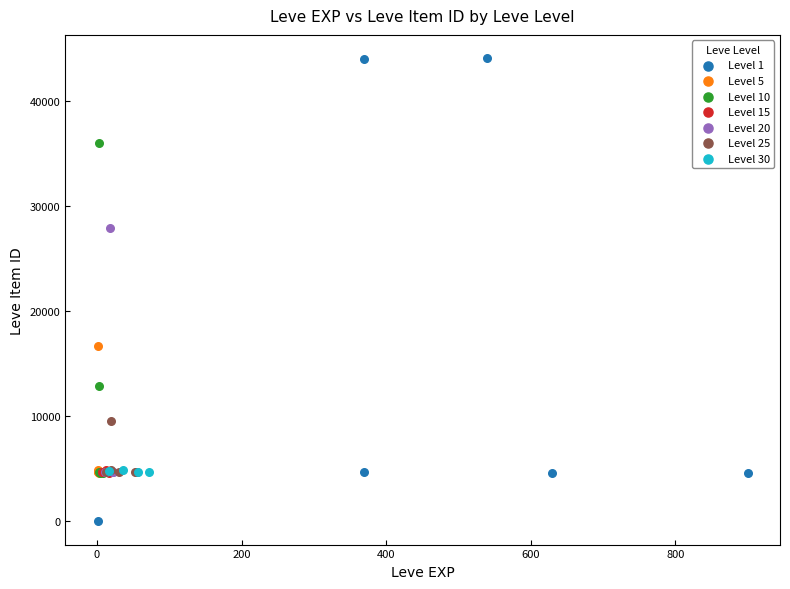

Which series has the largest Y range (max minus min)?

Level 1